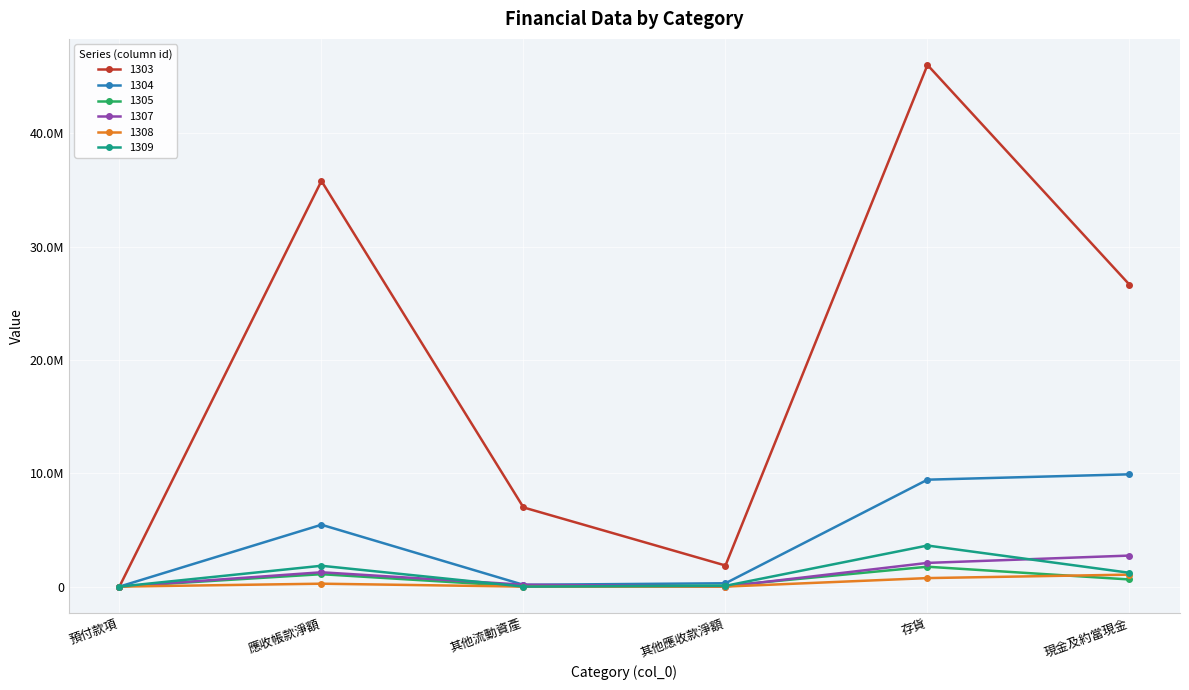

Read the 1307 value at 其他流動資產, to the nearest 10.

166010